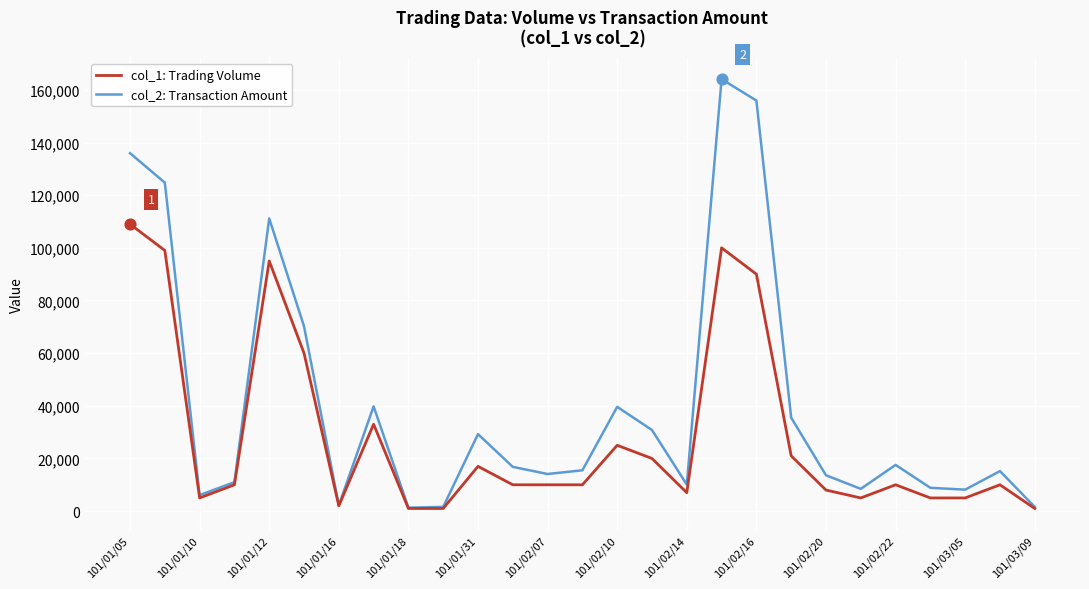

Which series has the widest spread of values?

col_2: Transaction Amount